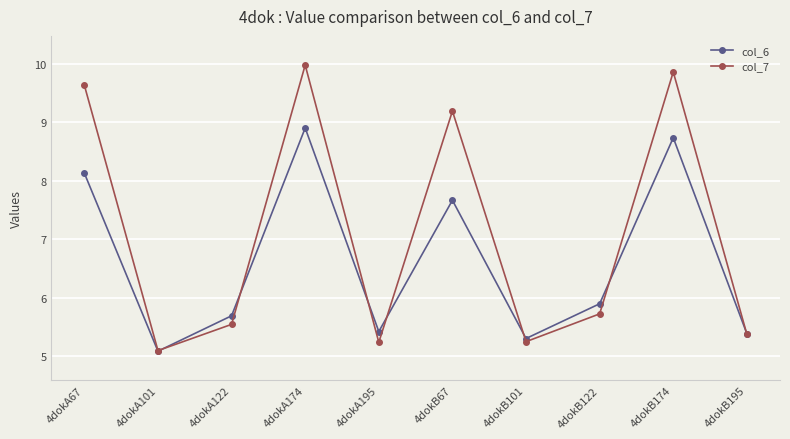

What is the maximum value for col_7?

10.0